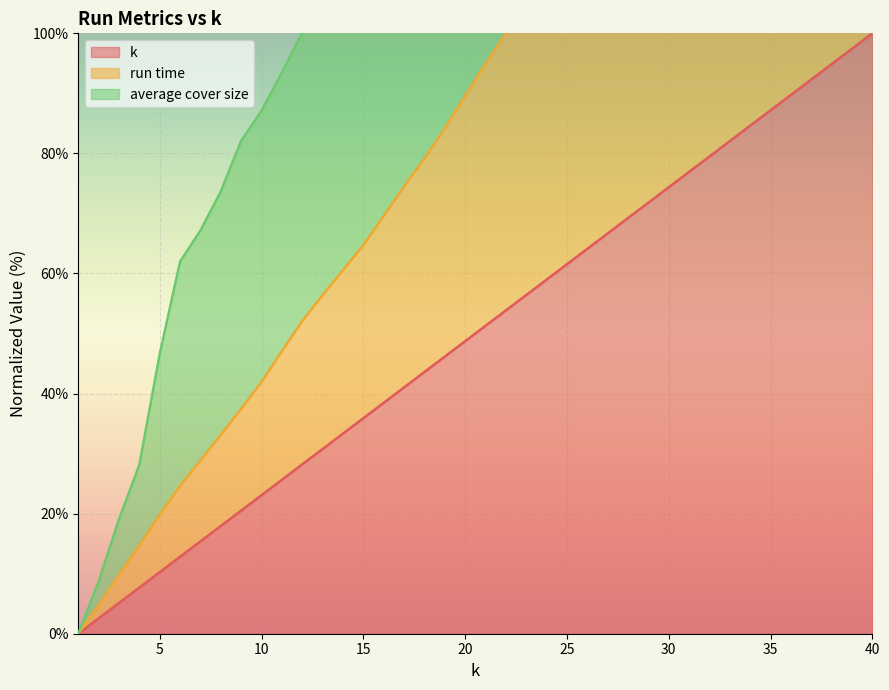

True or false: k and run time cross at least once.

False